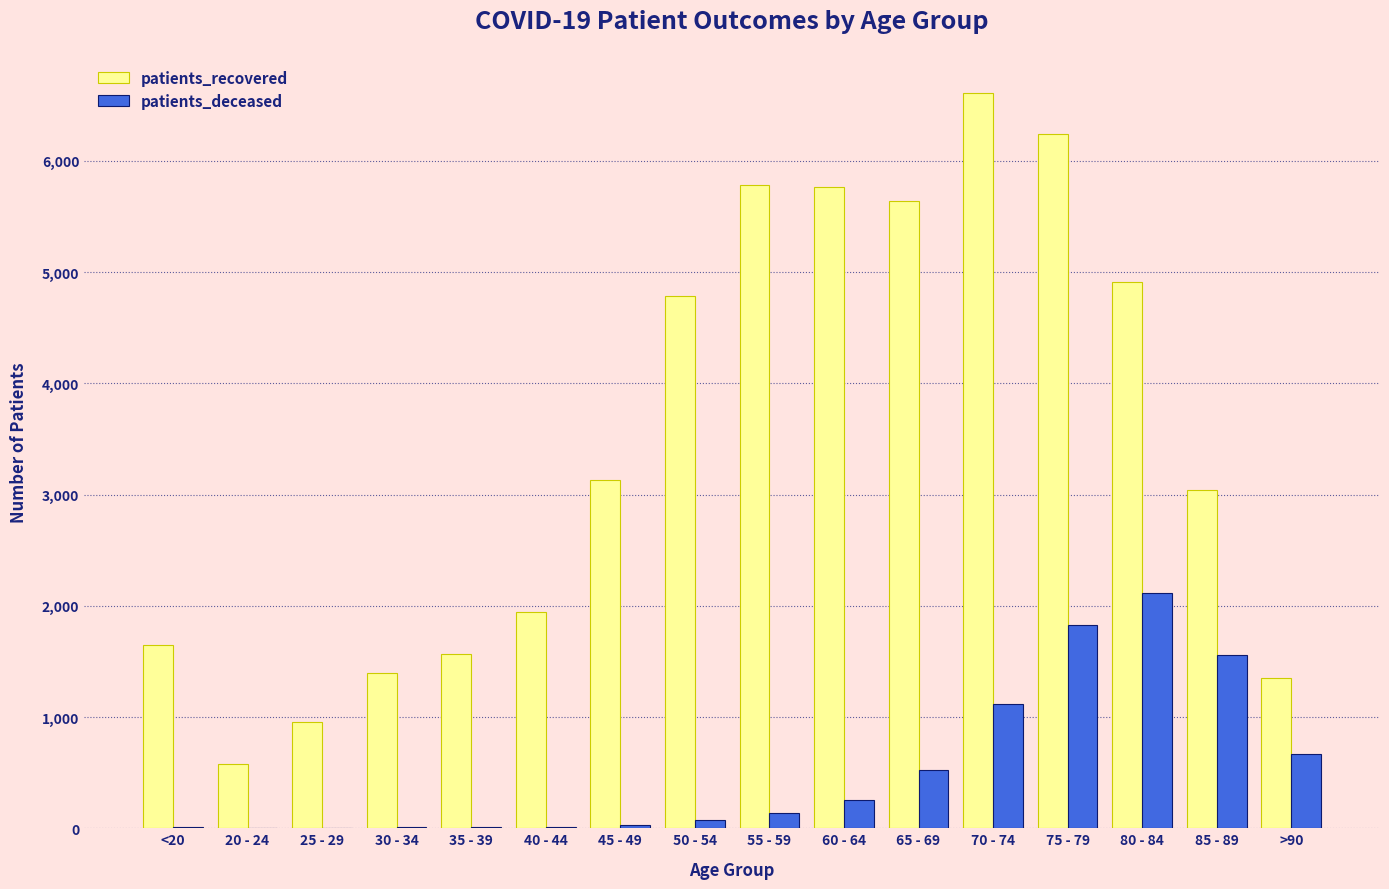

What is the maximum value shown in the chart?

6613